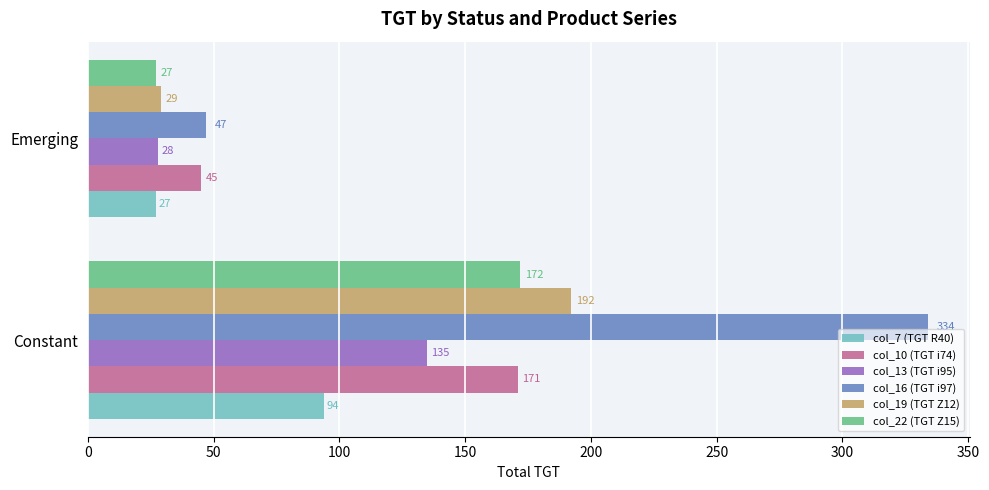

What are all the series names shown in the legend?

col_7 (TGT R40), col_10 (TGT i74), col_13 (TGT i95), col_16 (TGT i97), col_19 (TGT Z12), col_22 (TGT Z15)